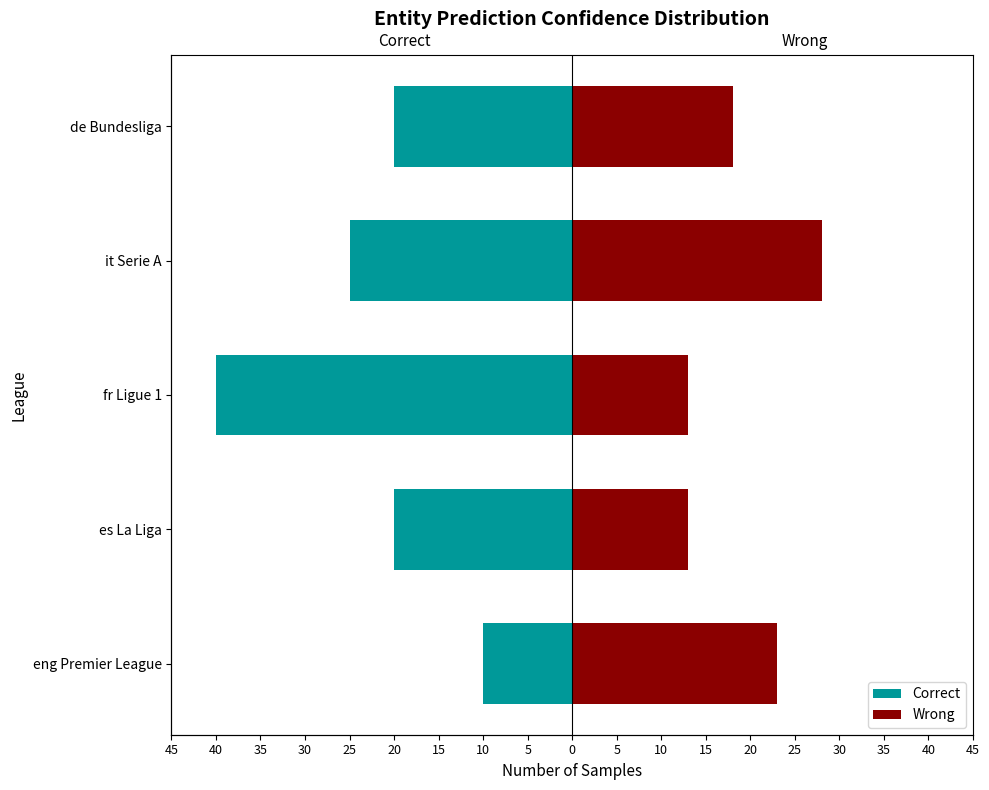

How many series are shown in this chart?

2